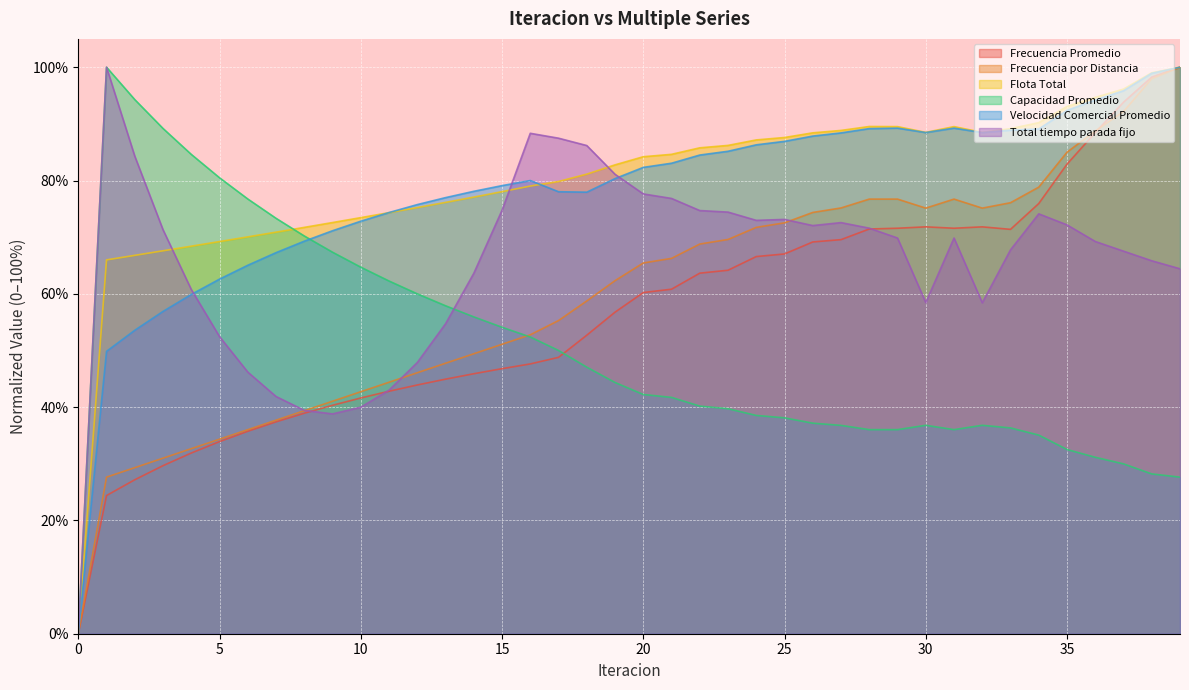

True or false: Total tiempo parada fijo has a value of 63.6 at 14.

True